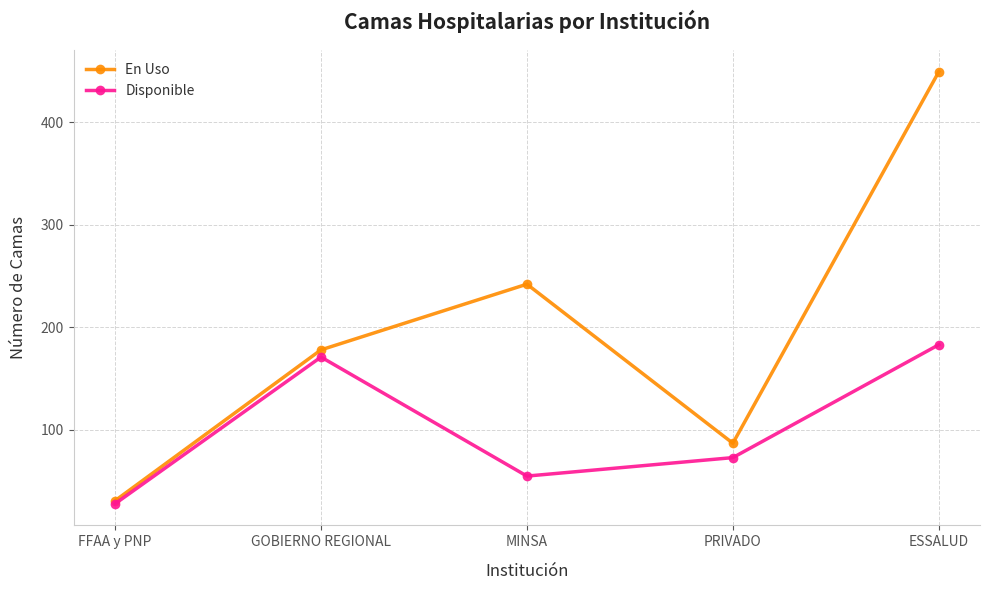

What is the difference between the maximum and second lowest values in the En Uso series?

362